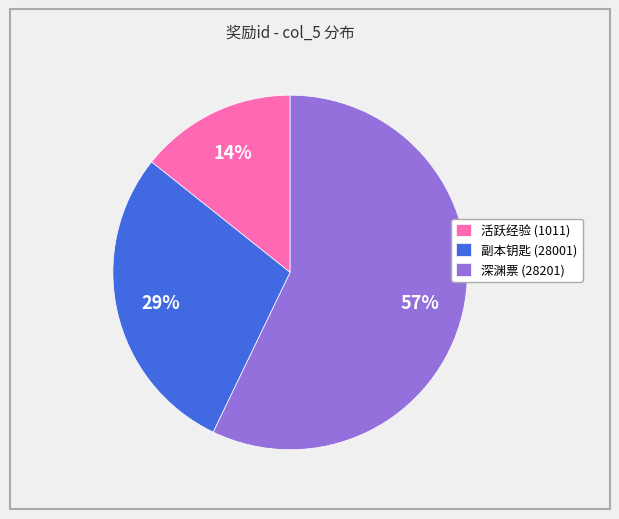

Combined, do 副本钥匙 (28001) and 活跃经验 (1011) account for over 50%?

No